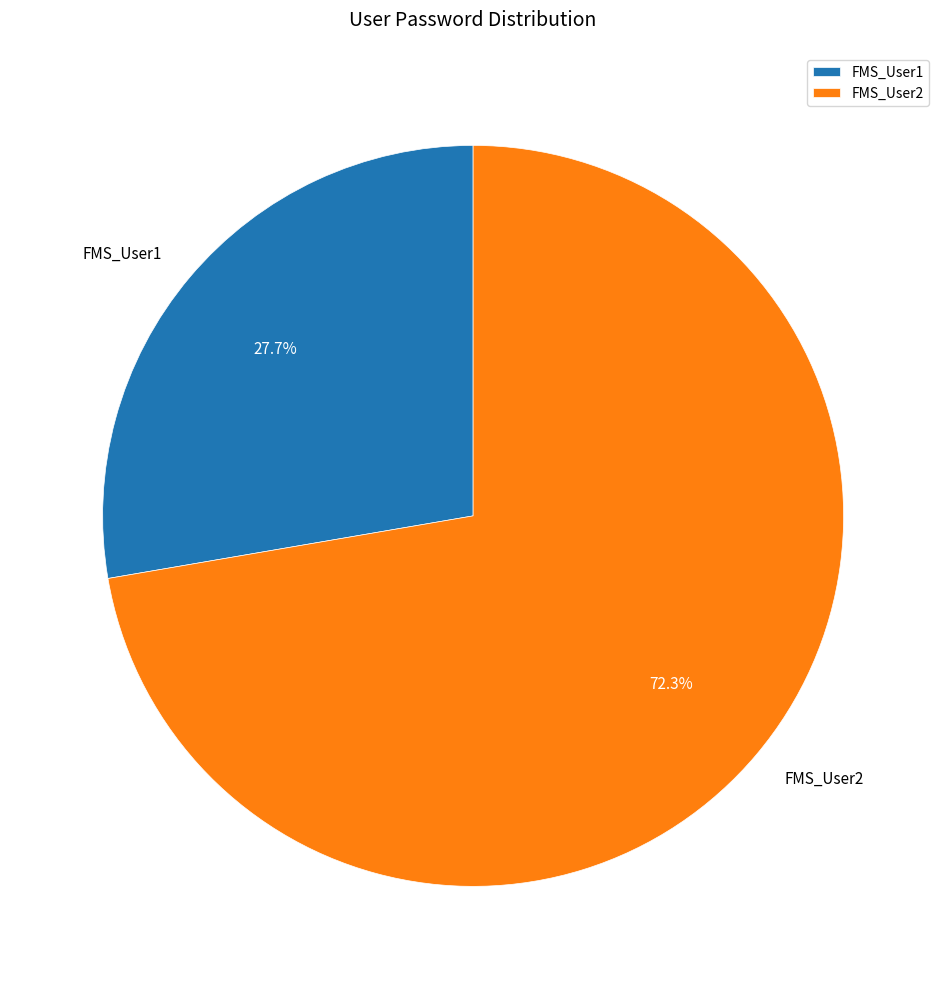

Which has a higher value, FMS_User1 or FMS_User2?

FMS_User2